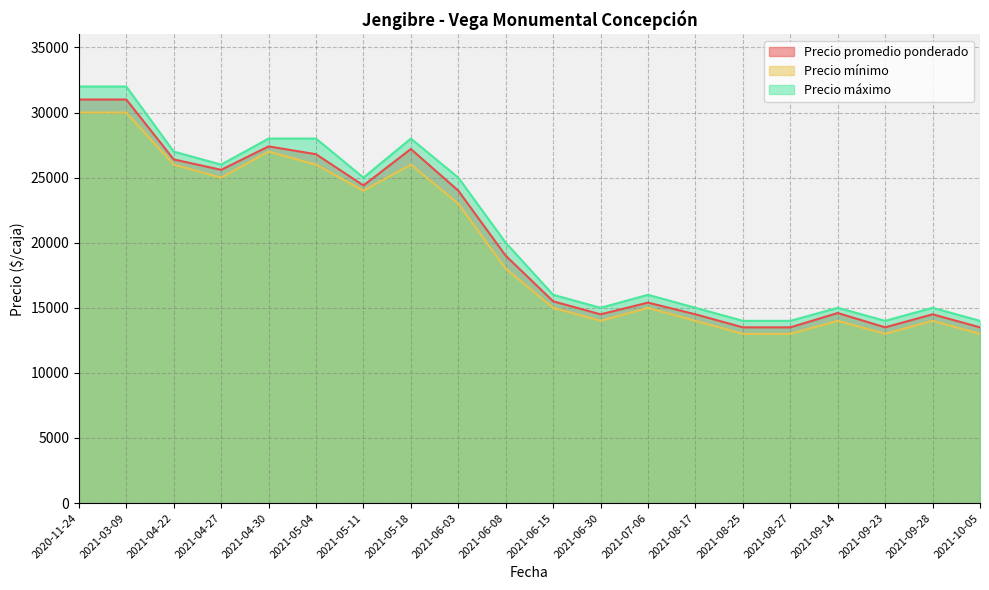

What is the total value across all series at 2021-09-23?

40500